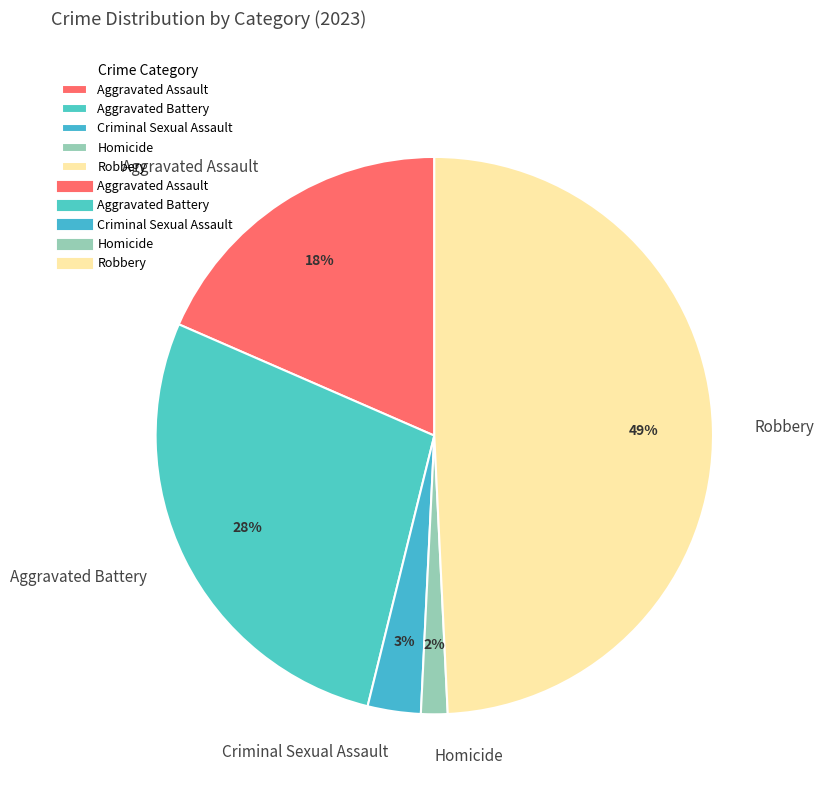

What percentage is the Robbery slice, to the nearest percent?

49%